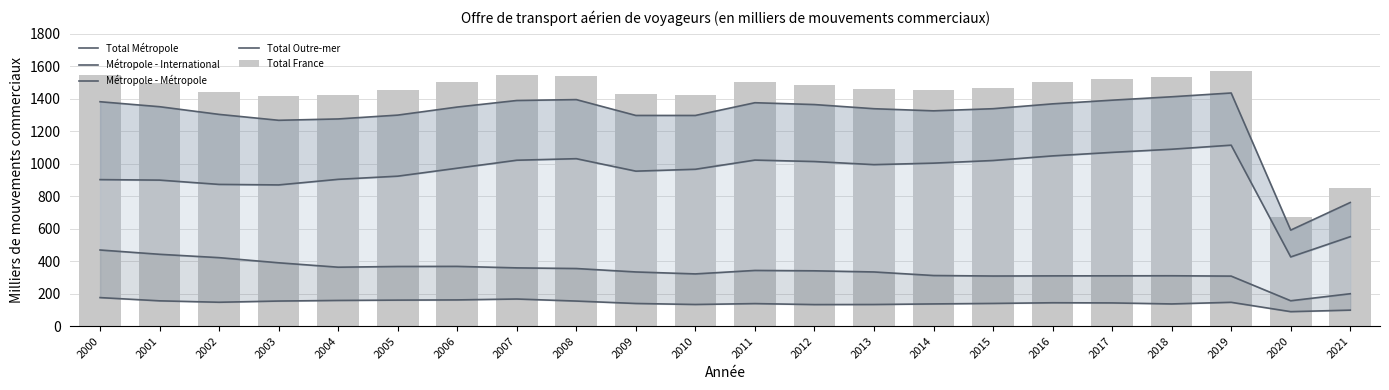

Are the bars grouped side by side (vs. stacked)?

Yes